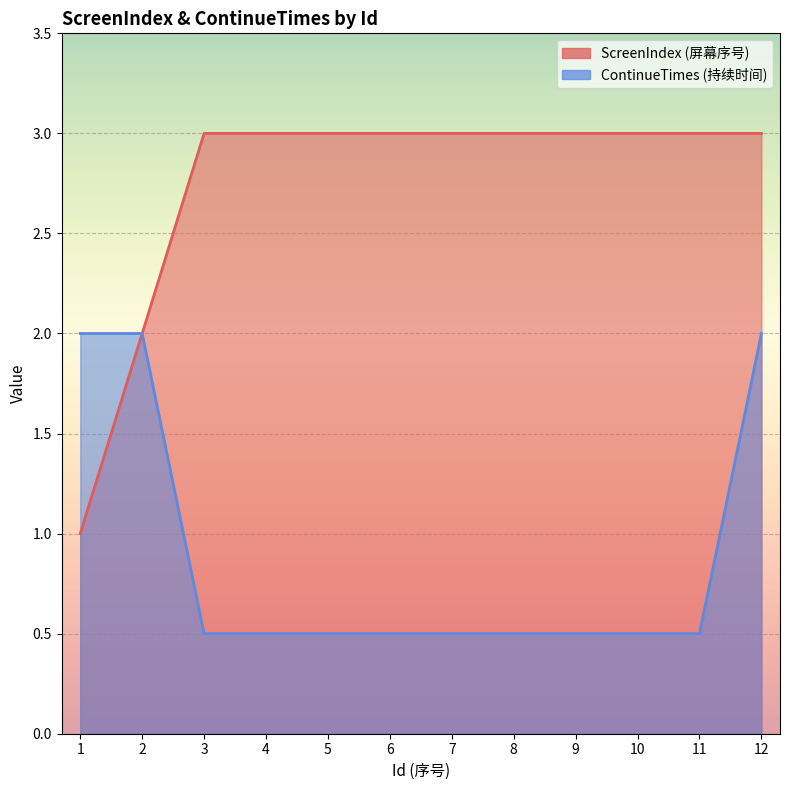

What is the value of the ContinueTimes point at the 9th from the left?

0.5